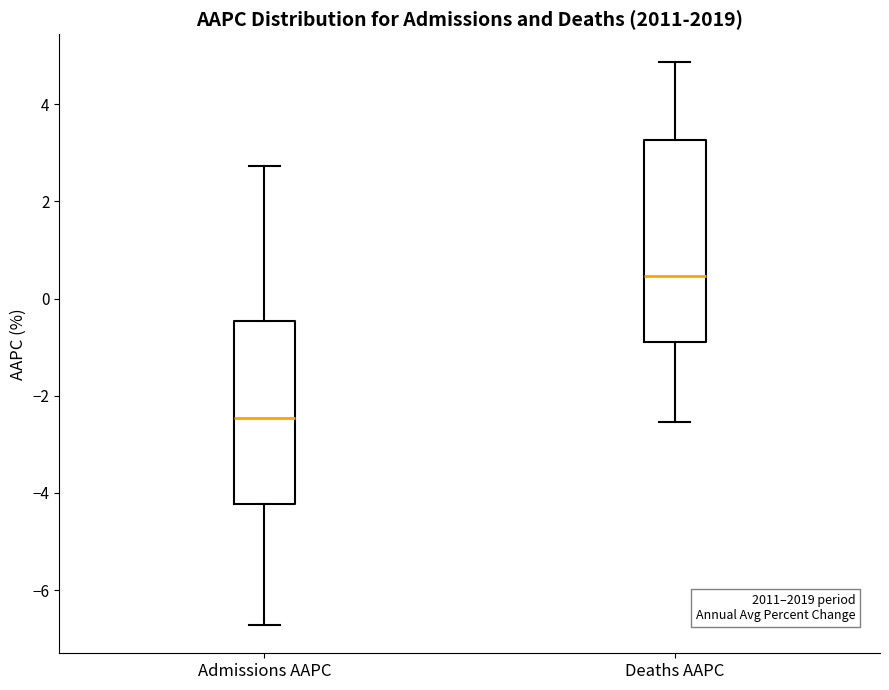

Reading left to right, read every box against the y-axis: the position of its median line, the range the box covers, and the ends of its whiskers. The values are not printed on the chart, so give them approximately, as read against the axis.

Admissions AAPC: median -2.4, box -4.2 to -0.4, whiskers -6.8 to 2.8
Deaths AAPC: median 0.4, box -0.8 to 3.2, whiskers -2.6 to 4.8